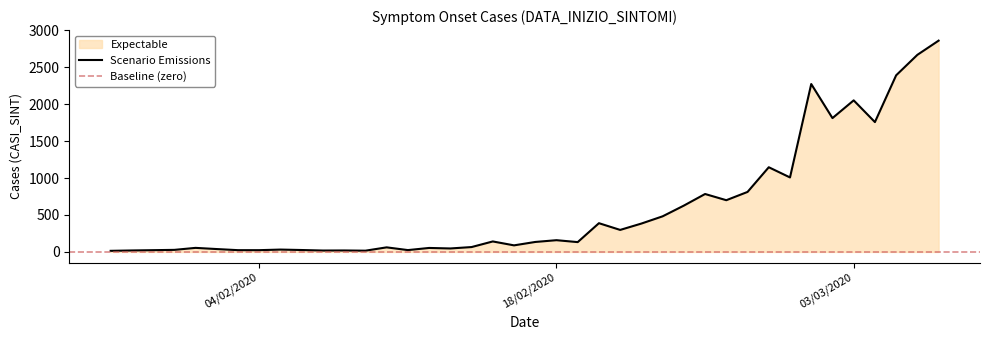

Rank the categories by value from highest to lowest.

07/03/2020, 06/03/2020, 05/03/2020, 01/03/2020, 03/03/2020, 02/03/2020, 04/03/2020, 28/02/2020, 29/02/2020, 27/02/2020, 25/02/2020, 26/02/2020, 24/02/2020, 23/02/2020, 20/02/2020, 22/02/2020, 21/02/2020, 18/02/2020, 15/02/2020, 17/02/2020, 19/02/2020, 16/02/2020, 14/02/2020, 10/02/2020, 01/02/2020, 12/02/2020, 13/02/2020, 02/02/2020, 05/02/2020, 31/01/2020, 06/02/2020, 11/02/2020, 30/01/2020, 03/02/2020, 04/02/2020, 29/01/2020, 08/02/2020, 07/02/2020, 09/02/2020, 28/01/2020